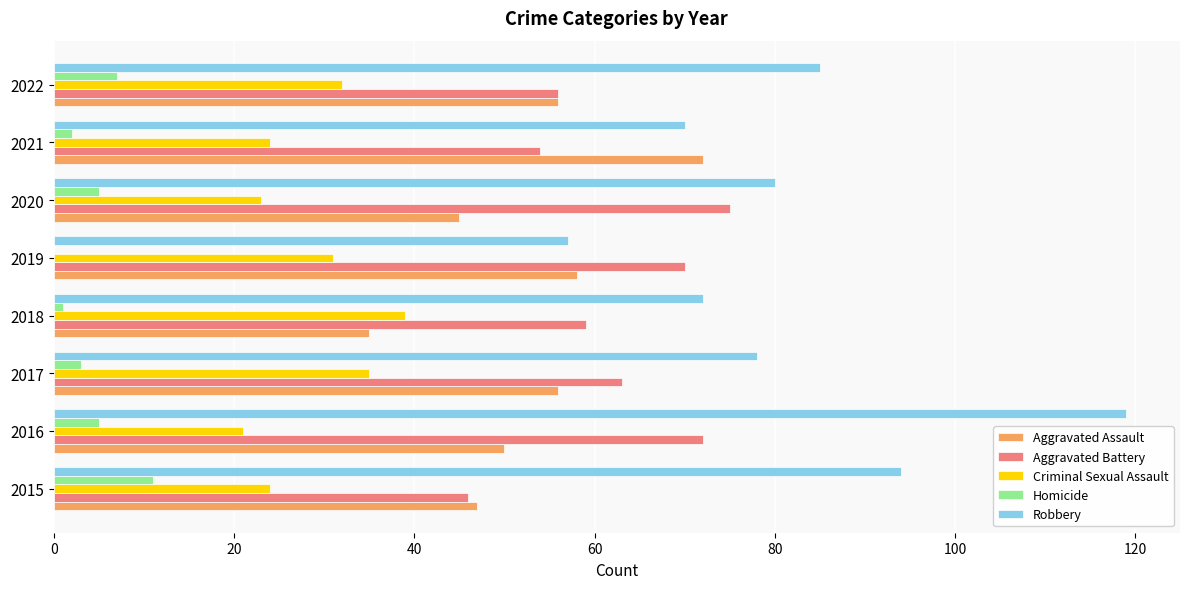

What is the sum of all Homicide values?

34